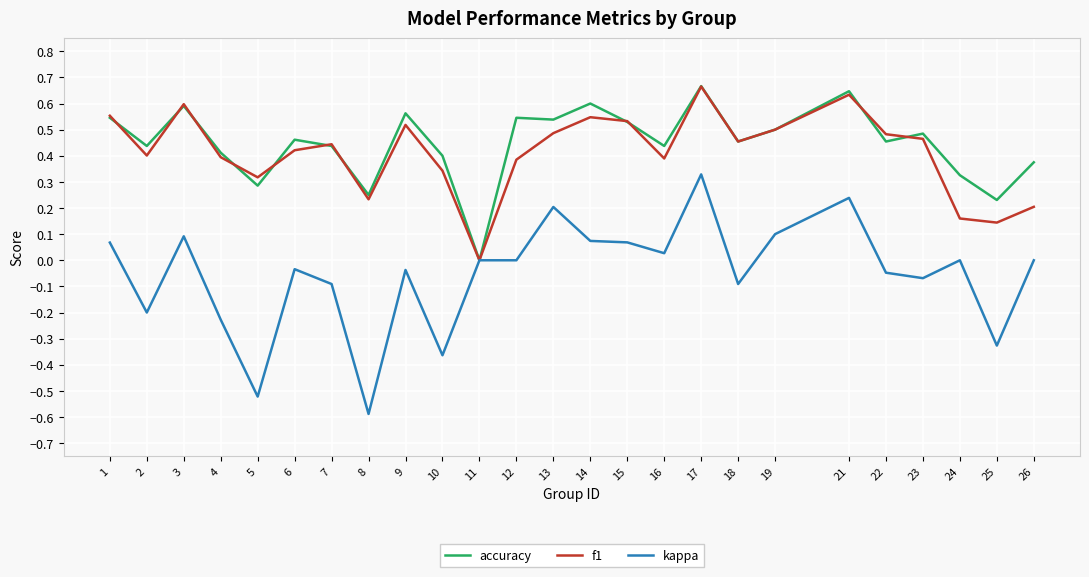

What is the sum of the accuracy values at 23 and 18?

0.9